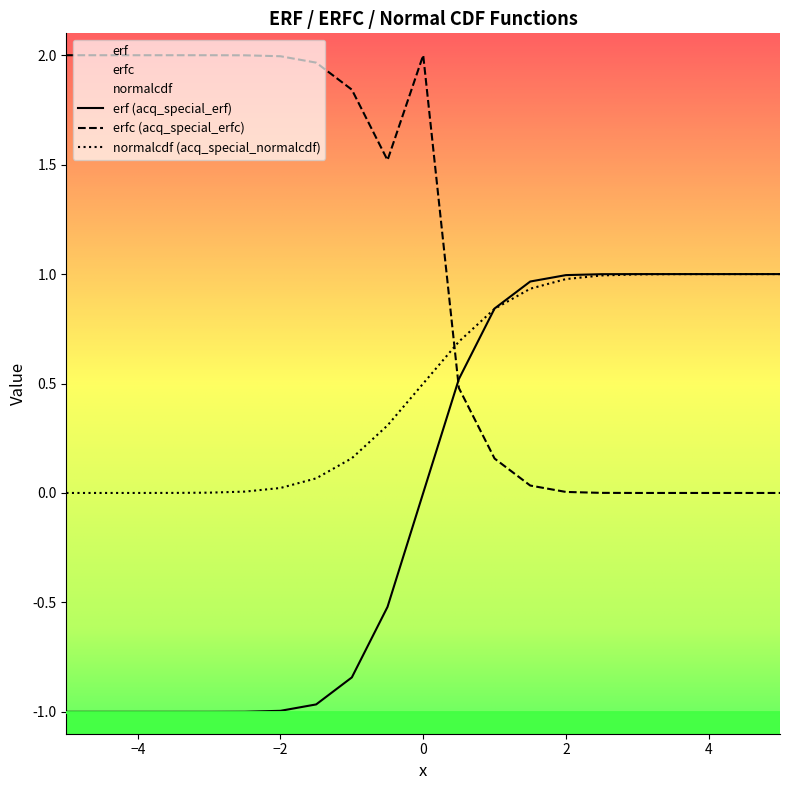

List the series in order of their overall mean, highest first.

erfc (acq_special_erfc), normalcdf (acq_special_normalcdf), erf (acq_special_erf)